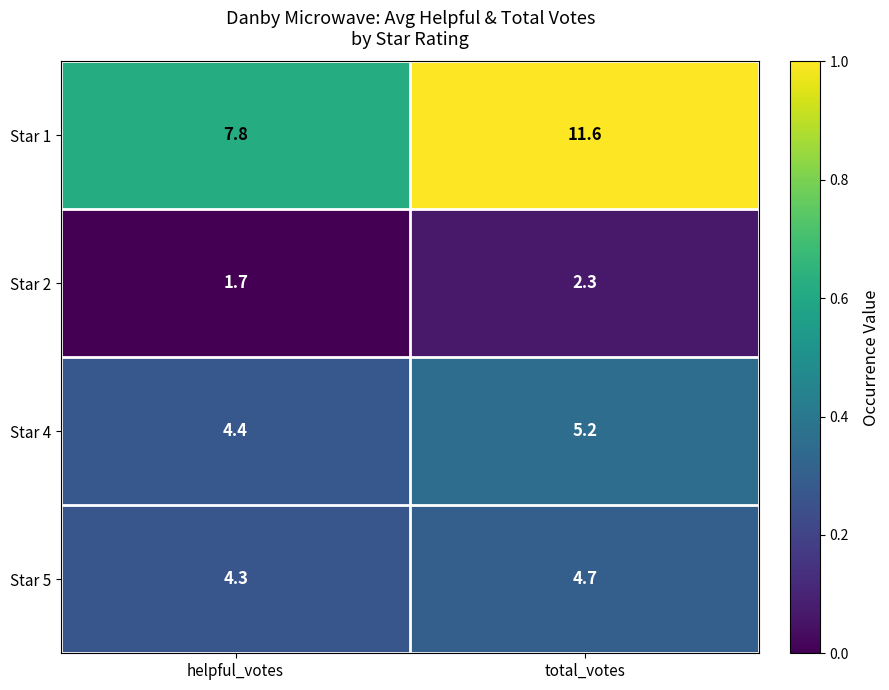

Reading left to right, extract all data points from this chart.

Star 1: helpful_votes=7.8	total_votes=11.6
Star 2: helpful_votes=1.7	total_votes=2.3
Star 4: helpful_votes=4.4	total_votes=5.2
Star 5: helpful_votes=4.3	total_votes=4.7